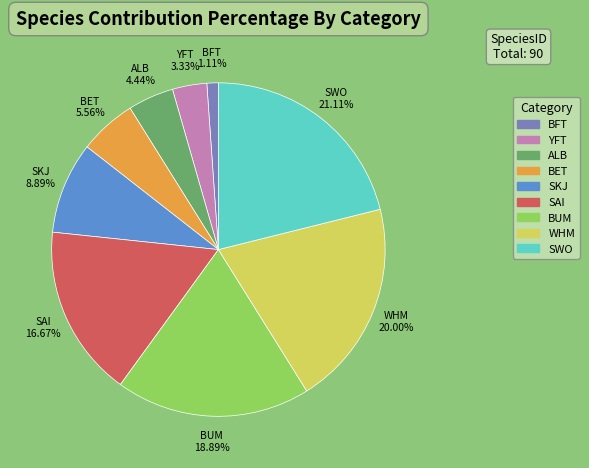

To the nearest percent, what is the average slice percentage?

11%